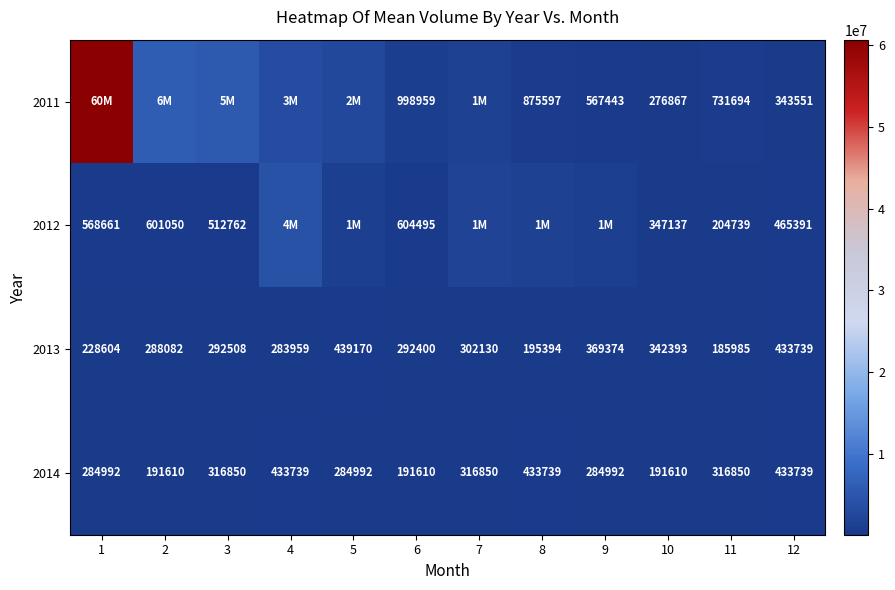

At which label is 2013 closest to 312577?

7